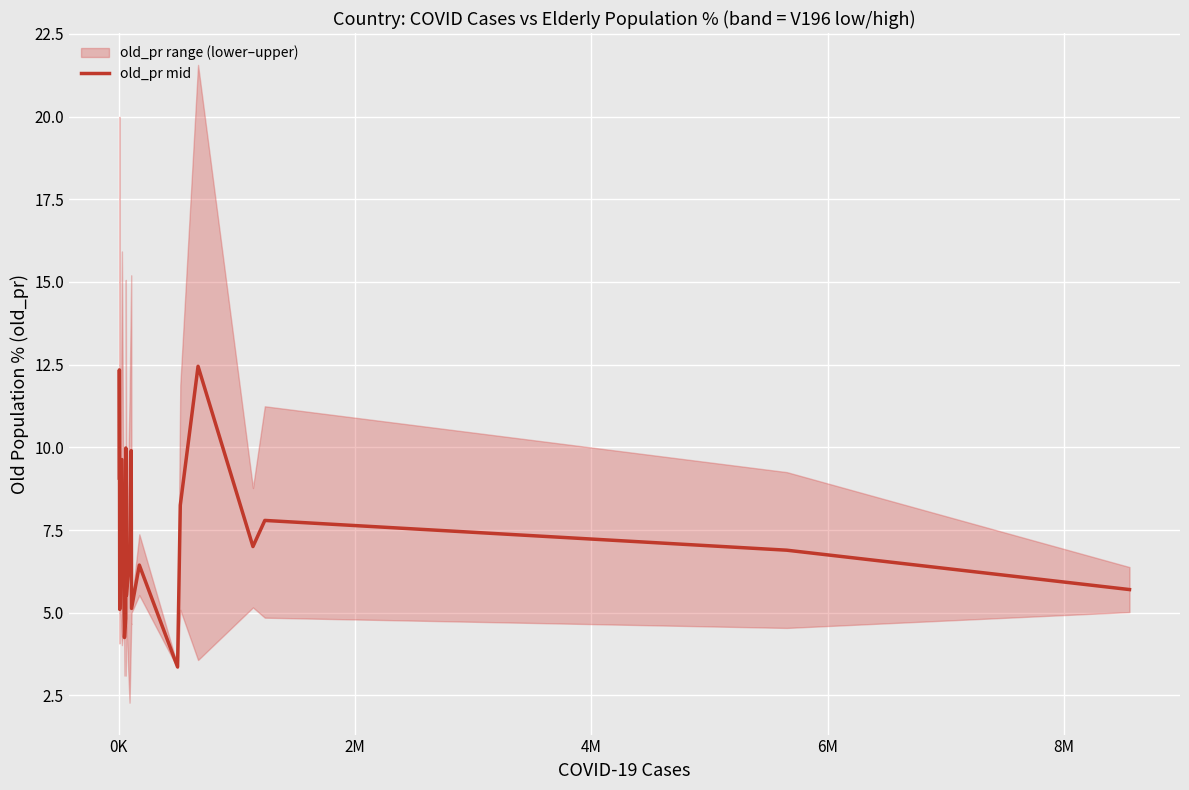

What is the minimum value shown in the chart?

3.4